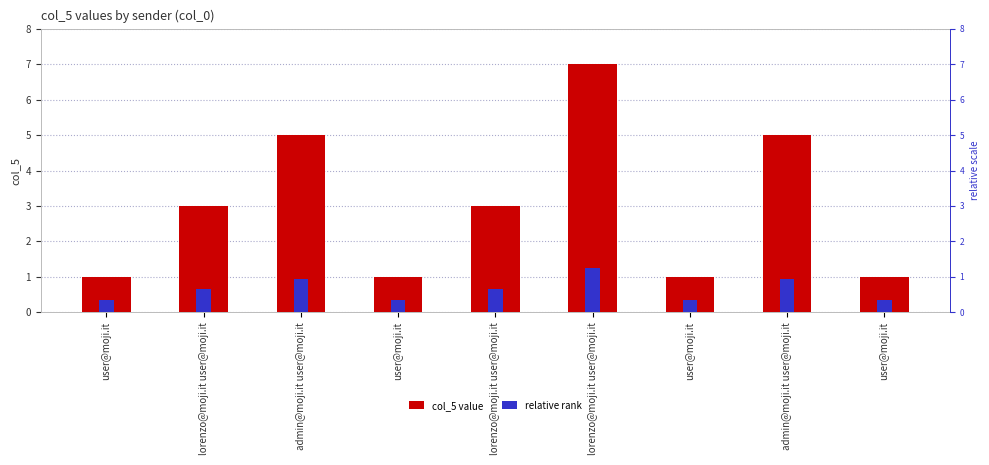

Which series has the widest spread of values?

col_5 value